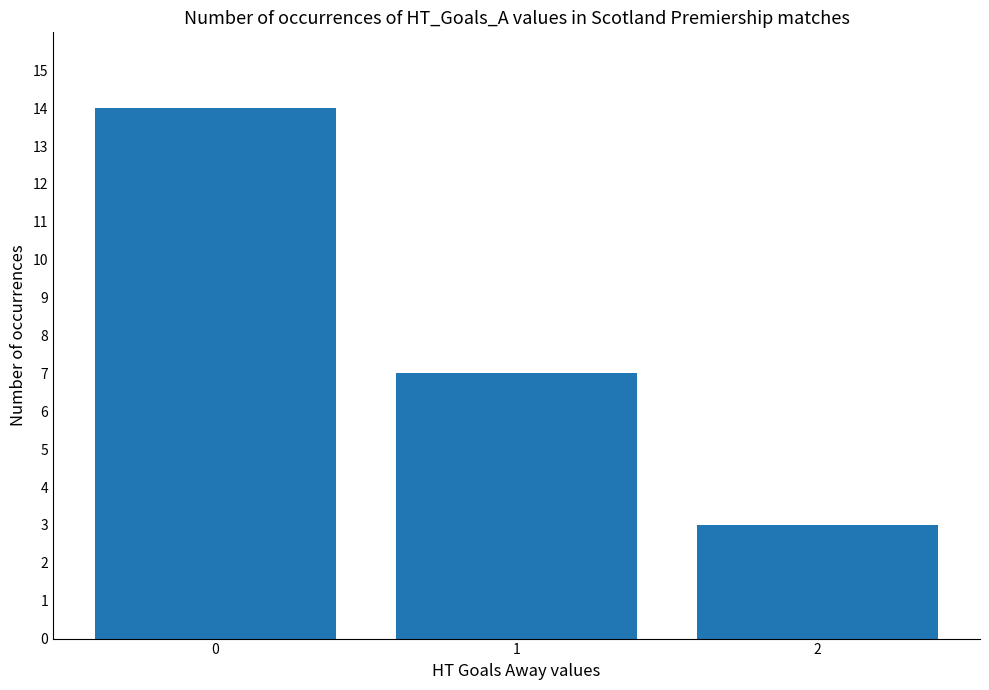

True or false: the data shows 7 at 1.

True